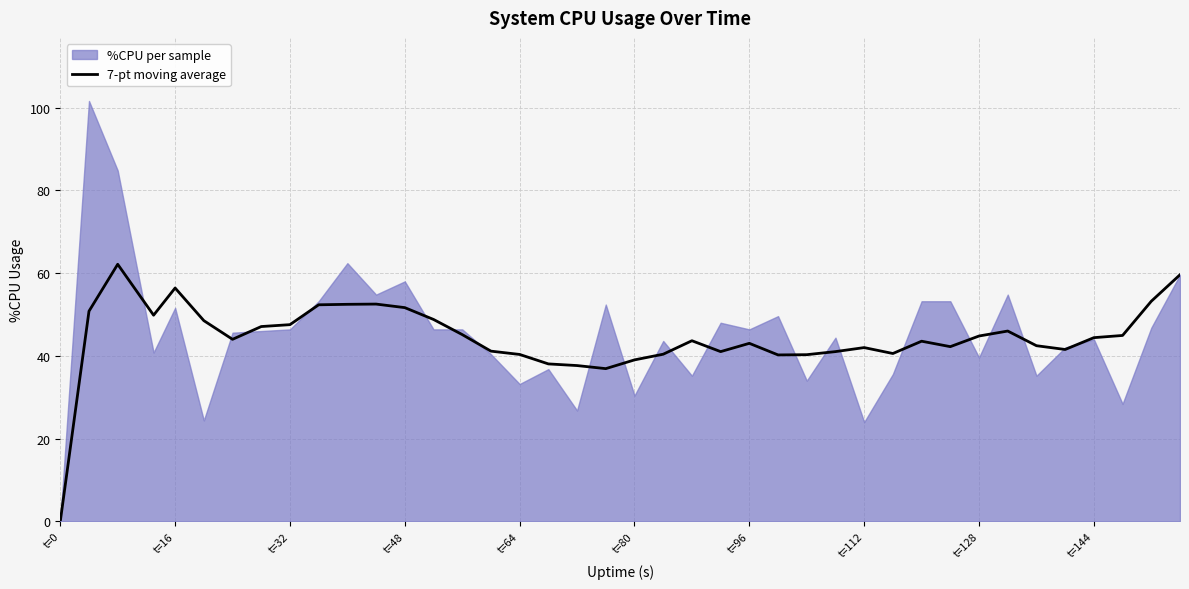

Which category has the lowest value in the 7-pt moving average series?

t=0